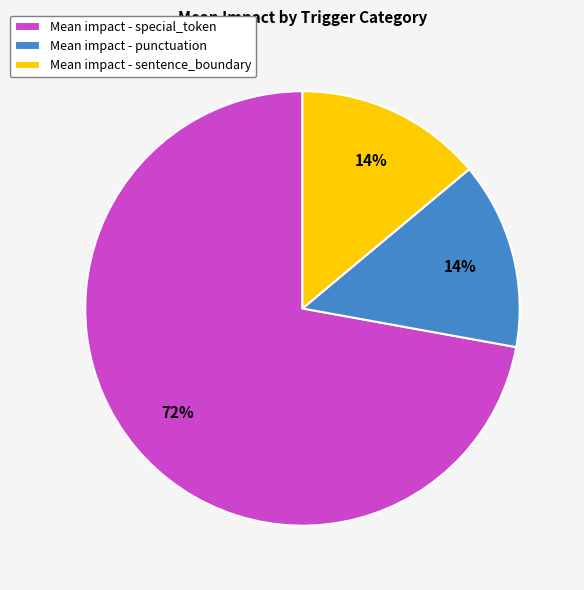

The Mean impact - punctuation slice represents 3% of the pie. True or false?

False